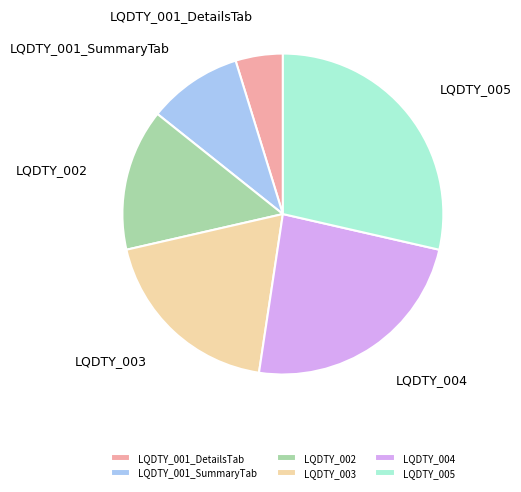

Rank the categories by value from lowest to highest.

LQDTY_001_DetailsTab, LQDTY_001_SummaryTab, LQDTY_002, LQDTY_003, LQDTY_004, LQDTY_005